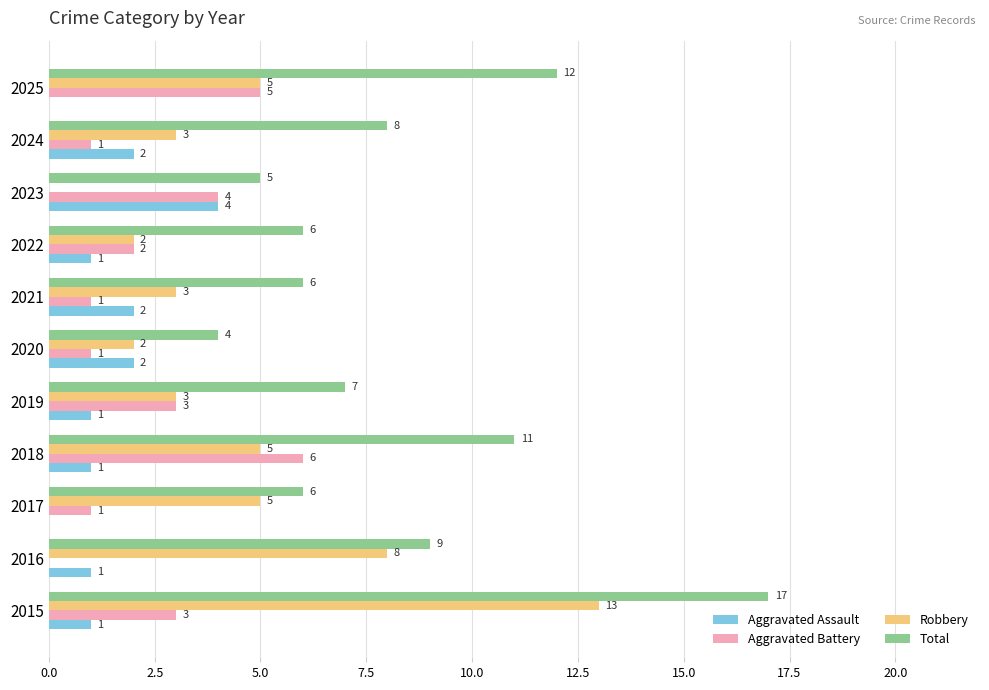

What is the total value across all series at 2015?

34